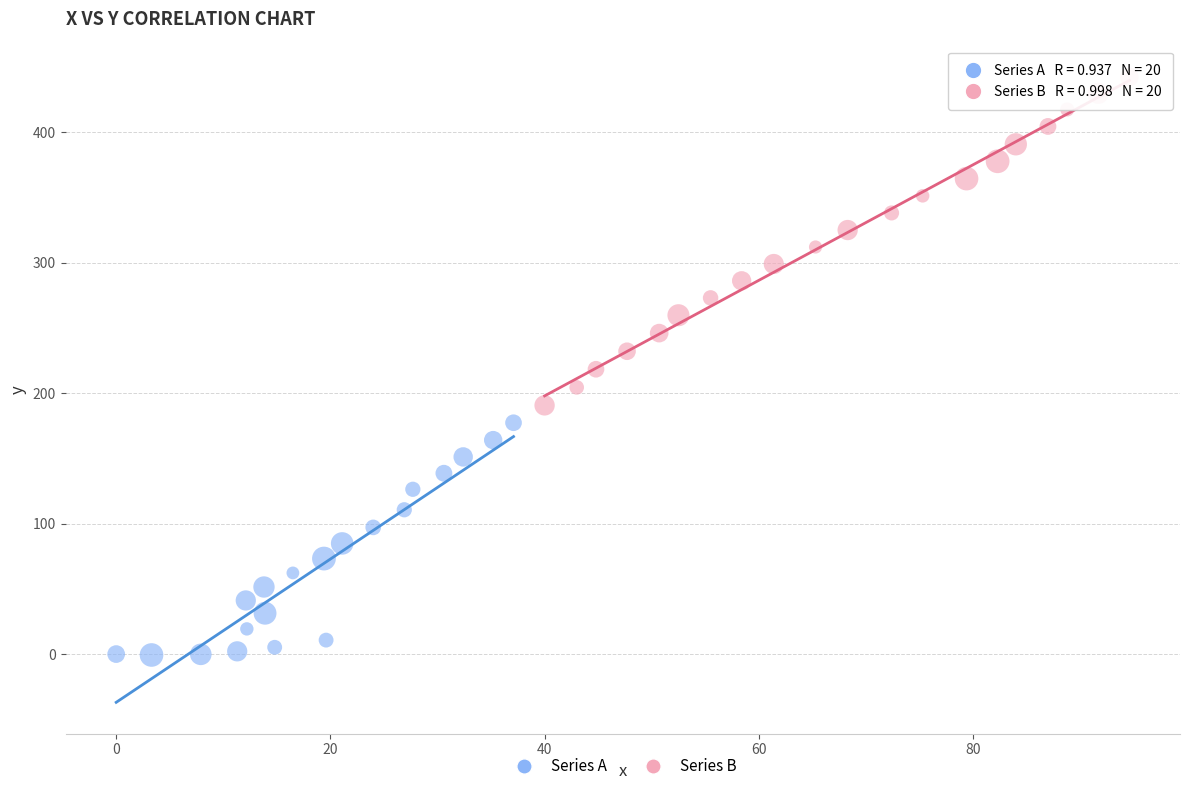

Which series reaches the maximum Y coordinate?

Series B